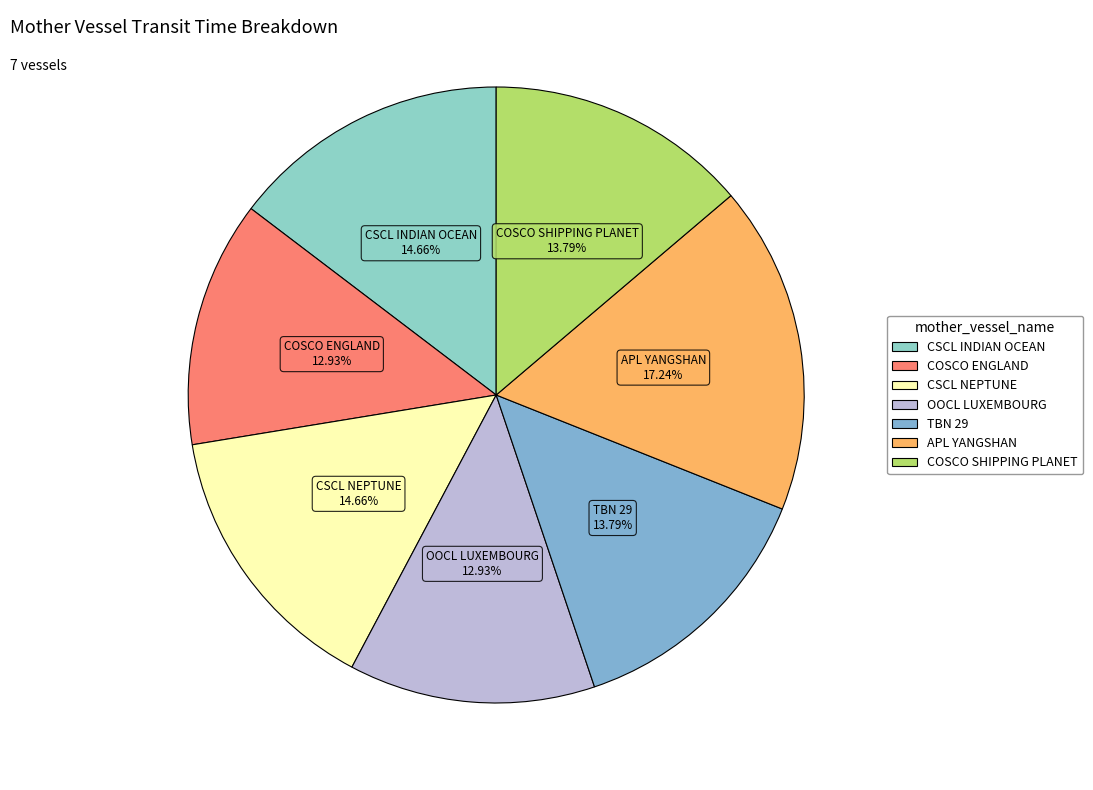

How many slices are in this pie chart?

7